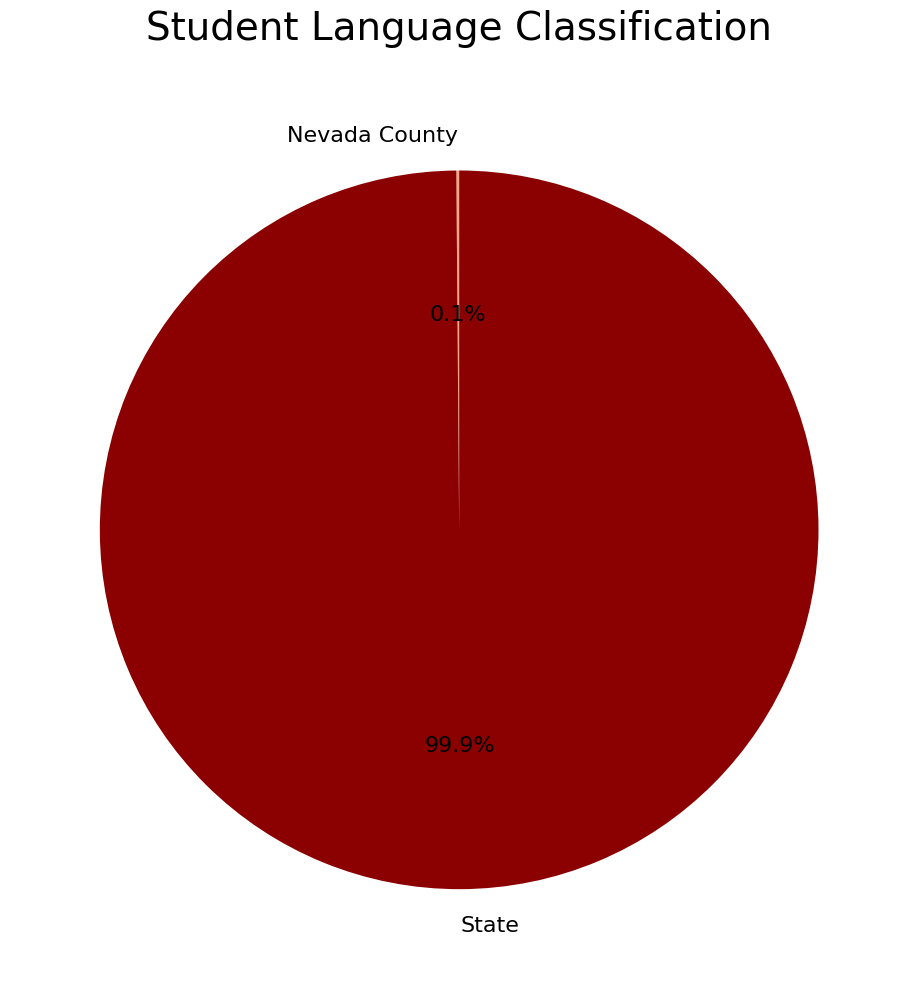

Does State represent more than half of the total?

Yes